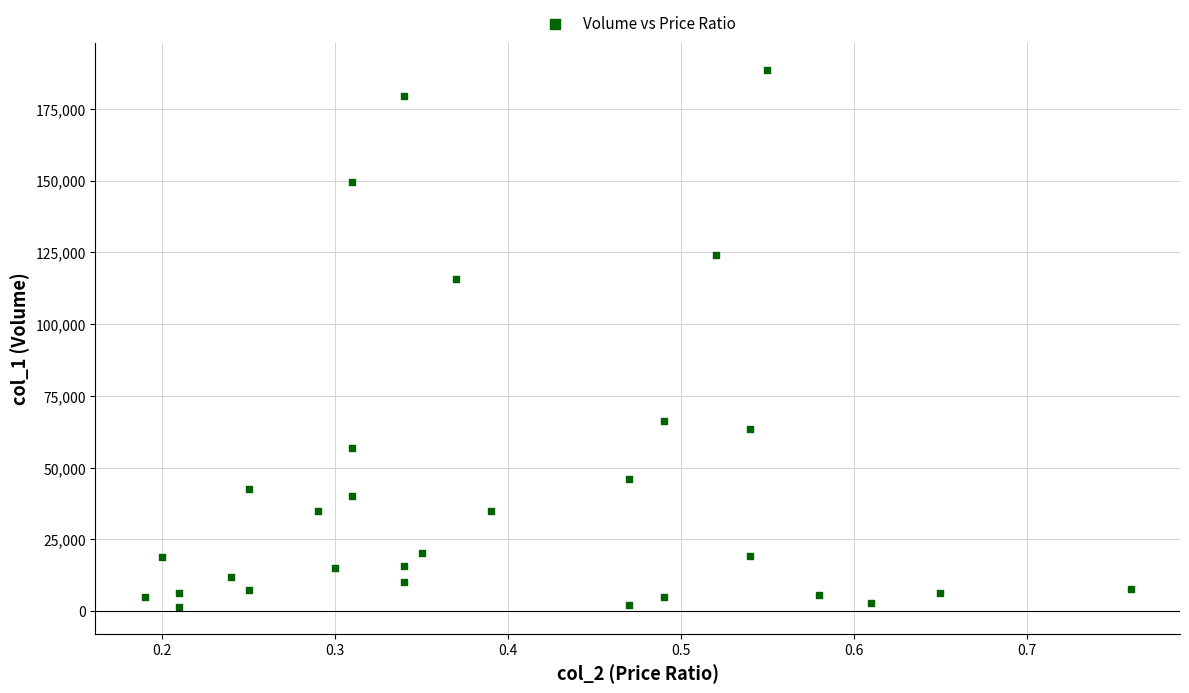

What Y value in the scatter plot is closest to 94990?

115870